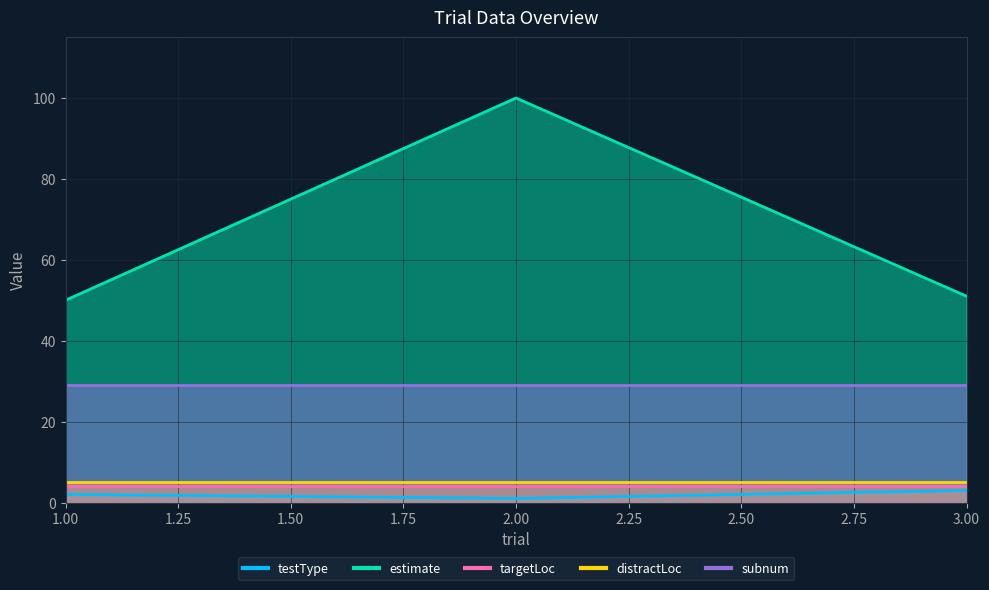

At which category does the chart reach its minimum across all series?

2